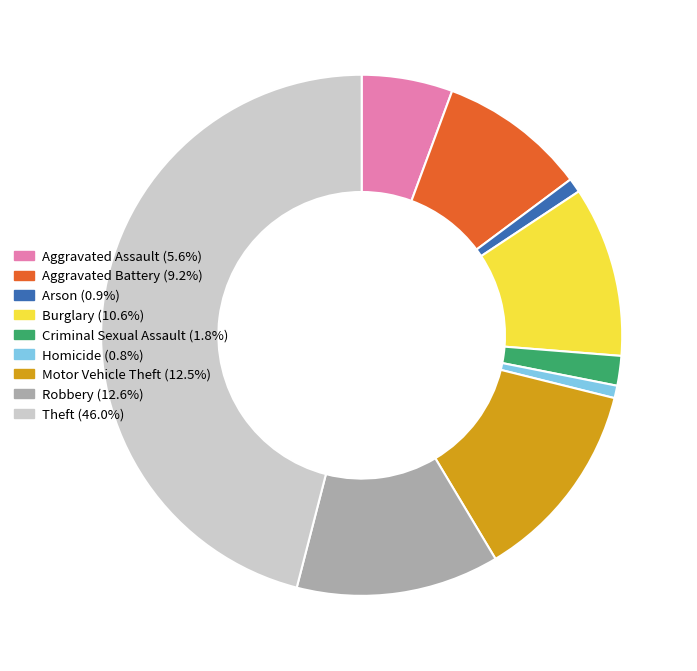

Count the number of slices in the pie.

9